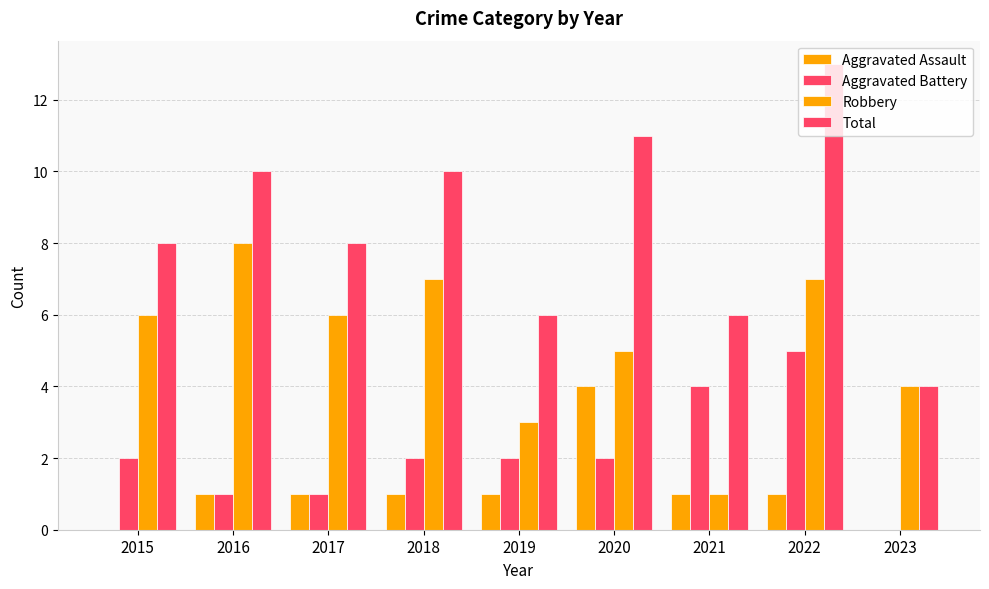

List the series in order of their peak value, highest first.

Total, Robbery, Aggravated Battery, Aggravated Assault